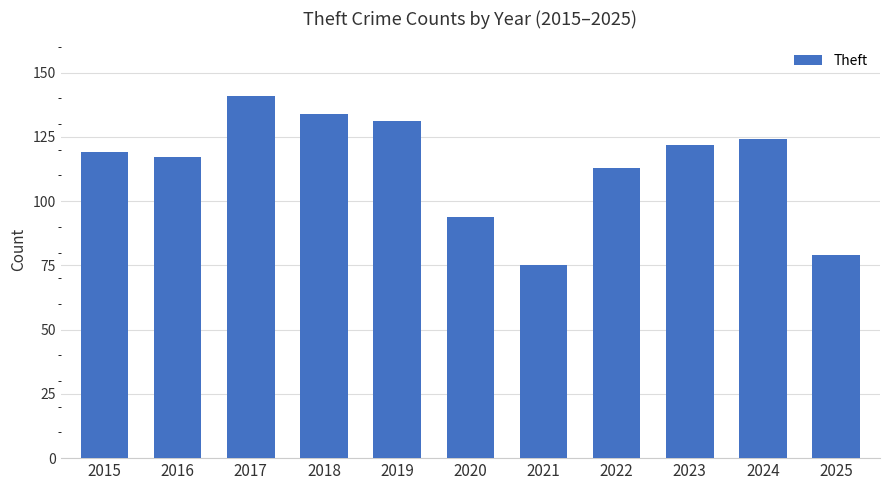

Reading right to left, what are all the values shown in this chart?

2025=79	2024=124	2023=122	2022=113	2021=75	2020=94	2019=131	2018=134	2017=141	2016=117	2015=119